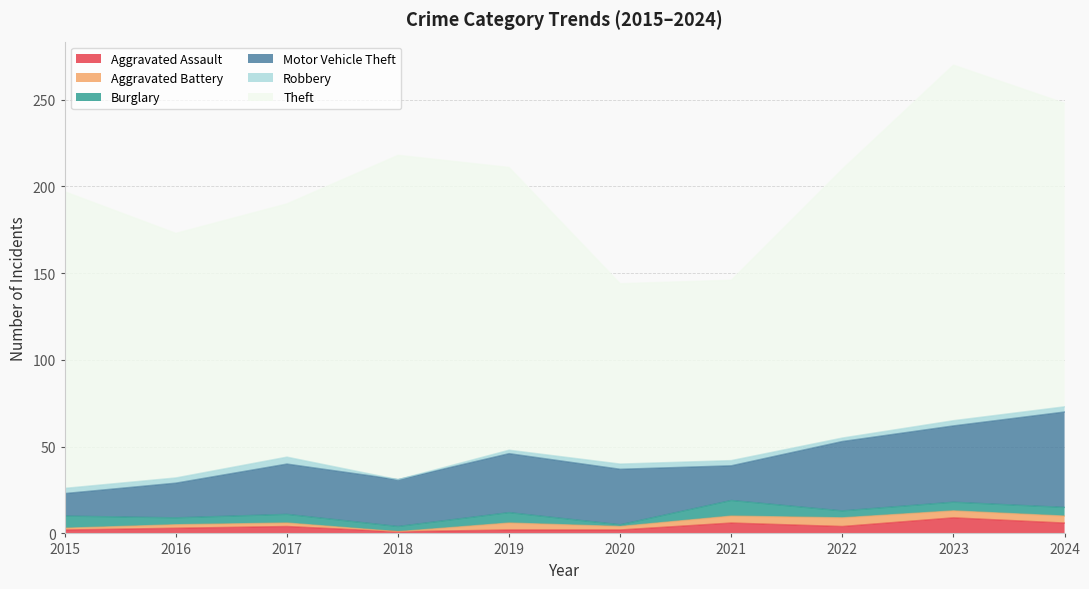

How many interior local peaks does the Motor Vehicle Theft series have?

2